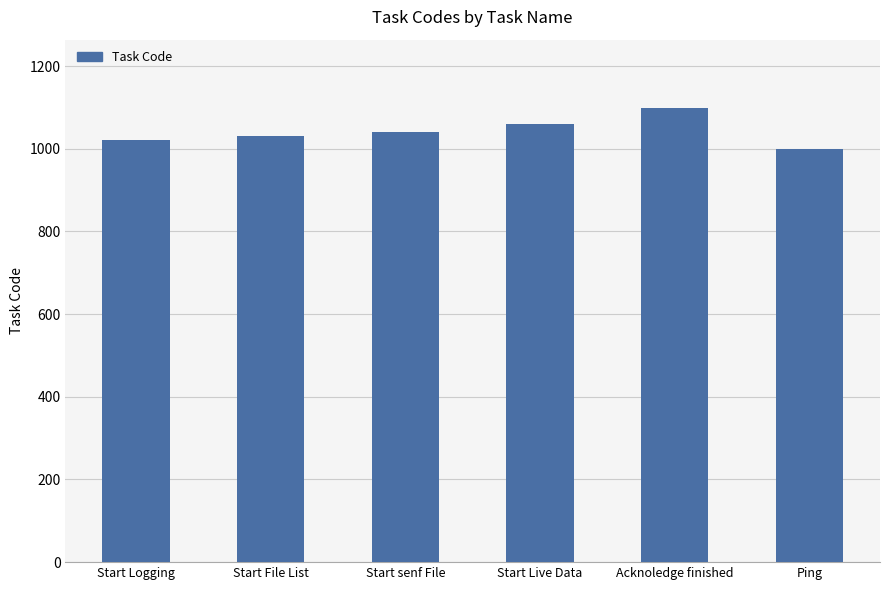

The chart shows a value of 387 at Start File List. True or false?

False